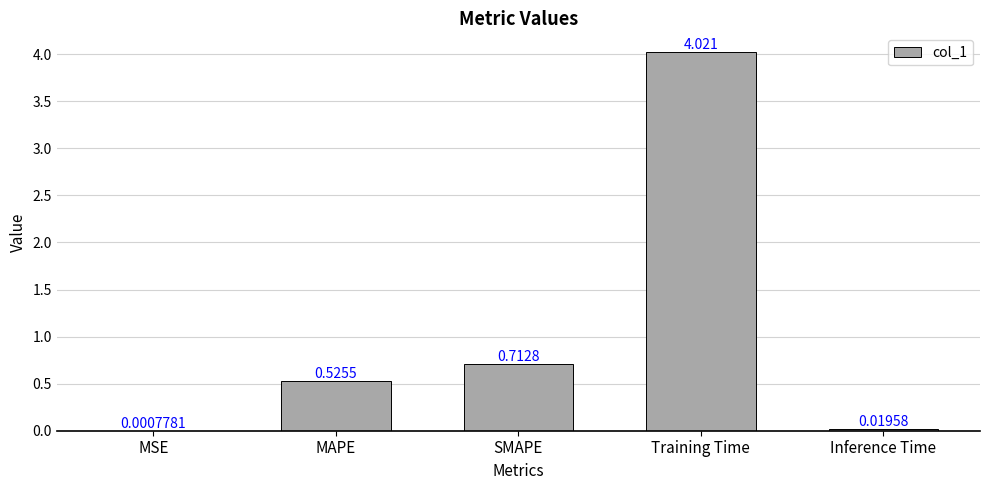

Are the bars horizontal?

No